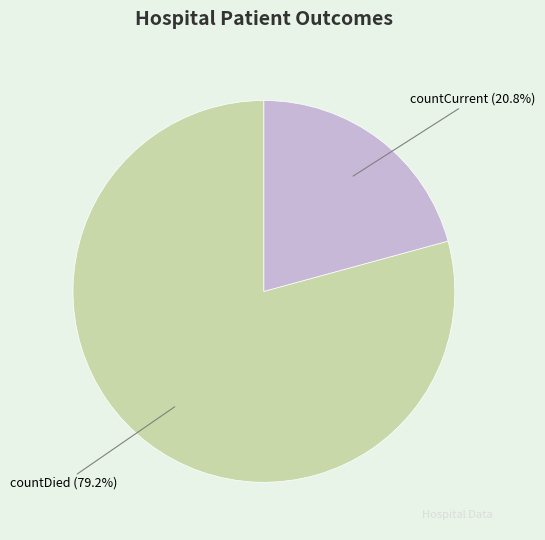

Which has a higher value, countDied or countCurrent?

countDied